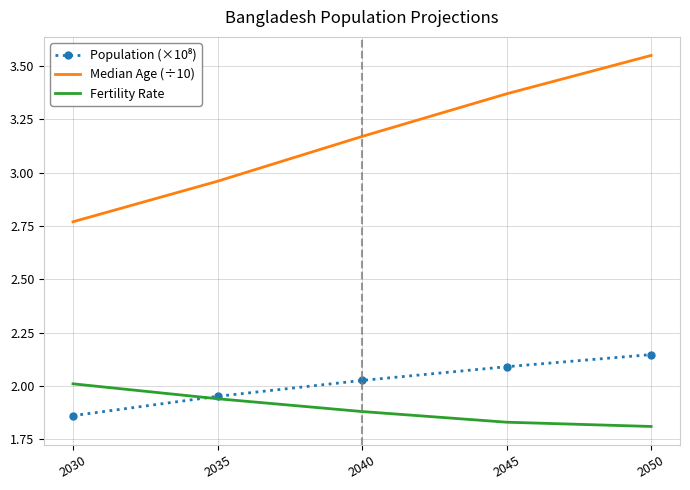

True or false: Median Age (÷10) and Fertility Rate cross at least once.

False